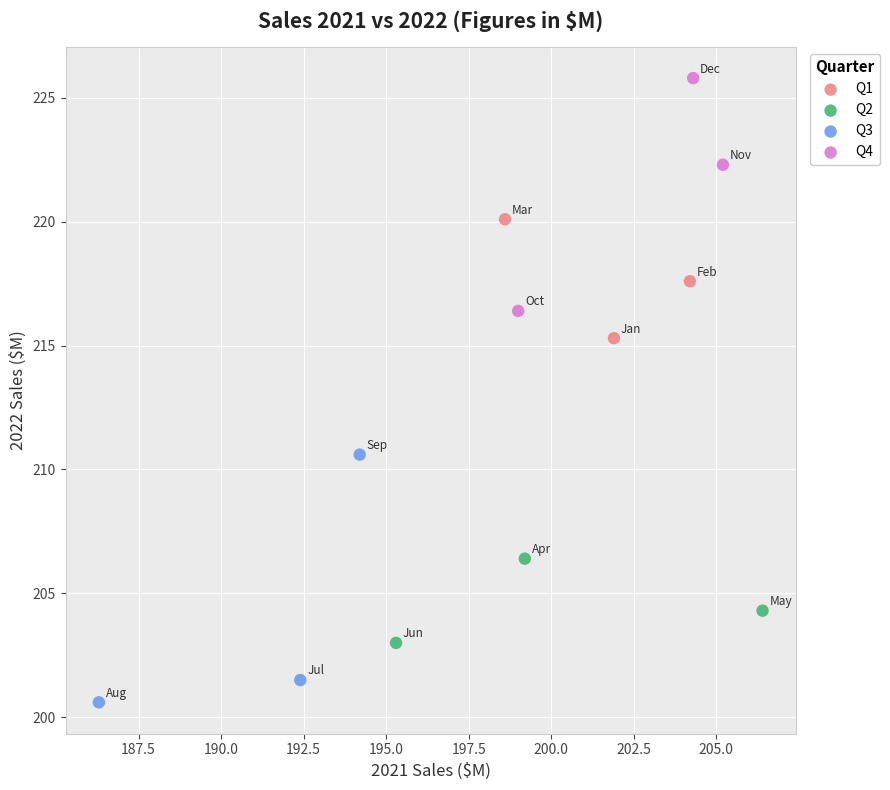

Which series reaches the minimum Y coordinate?

Q3